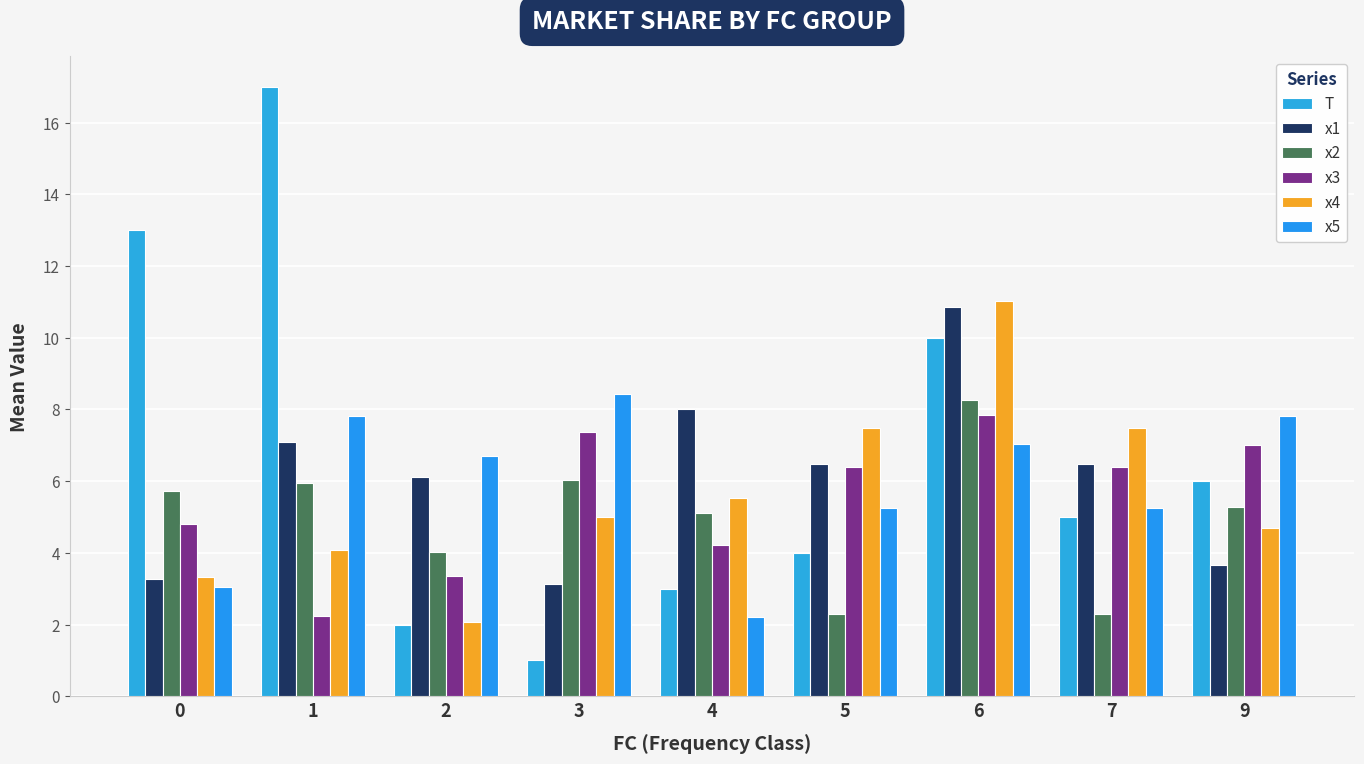

Which series has the largest range (max minus min)?

T